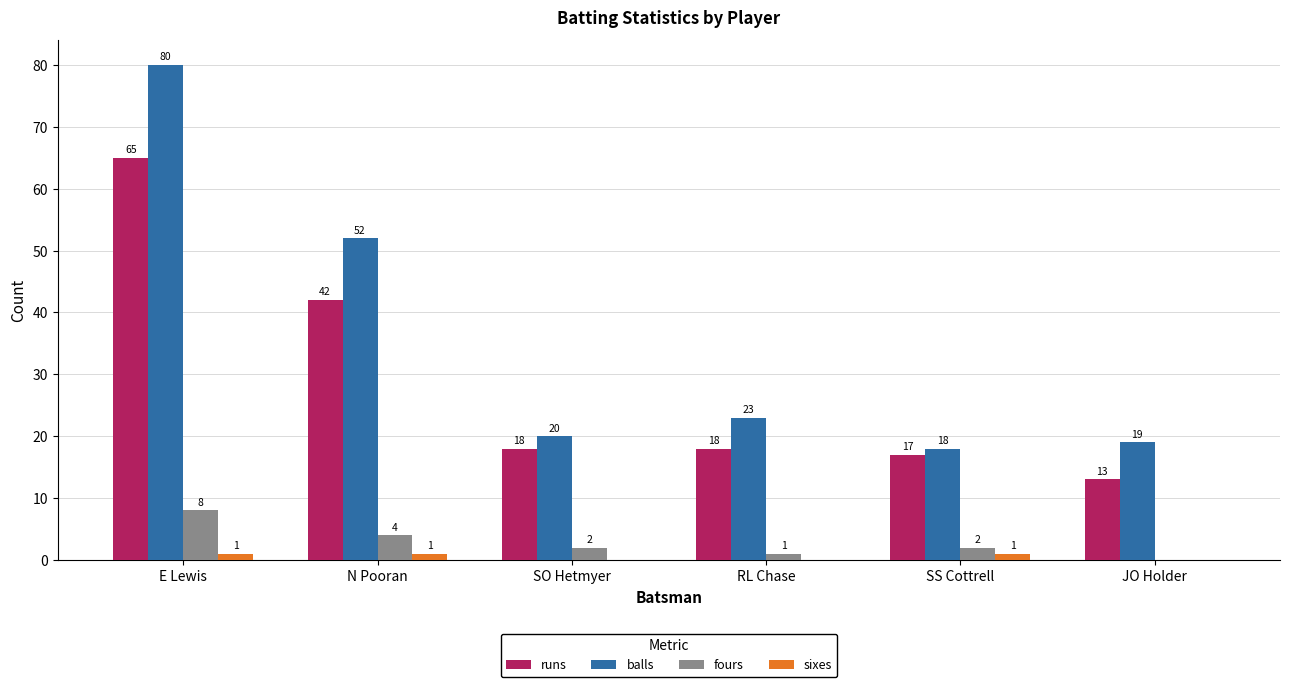

Reading right to left, what are all the values shown in this chart?

runs: 13	17	18	18	42	65
balls: 19	18	23	20	52	80
fours: 0	2	1	2	4	8
sixes: 0	1	0	0	1	1